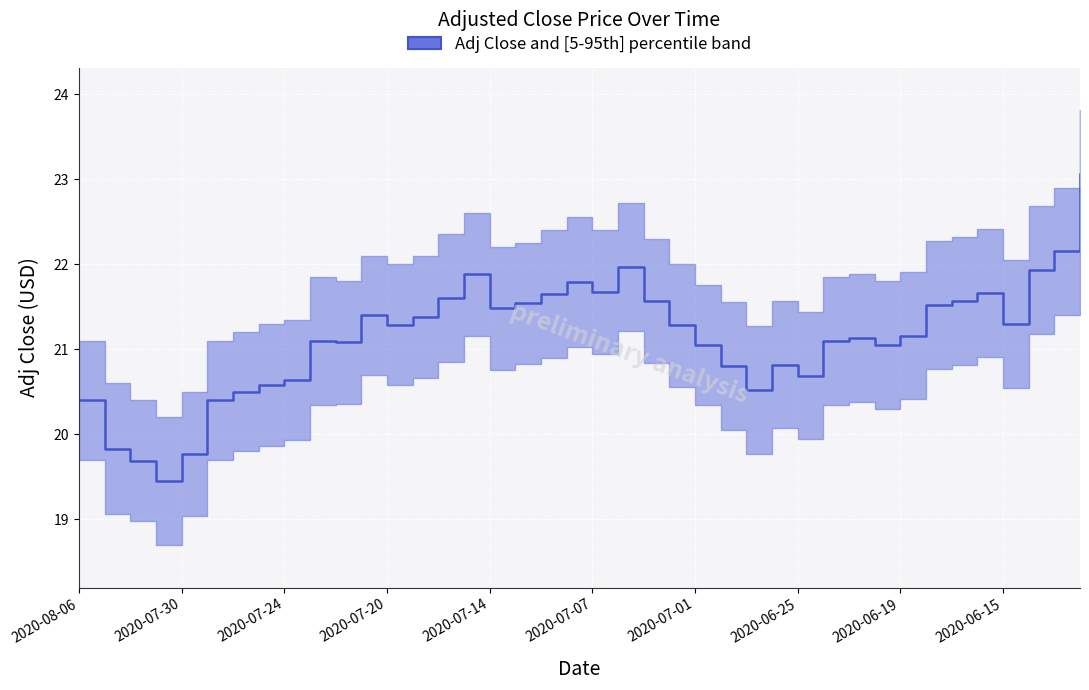

Approximately how many times larger is the value at 24 compared to 2020-07-24?

1.1